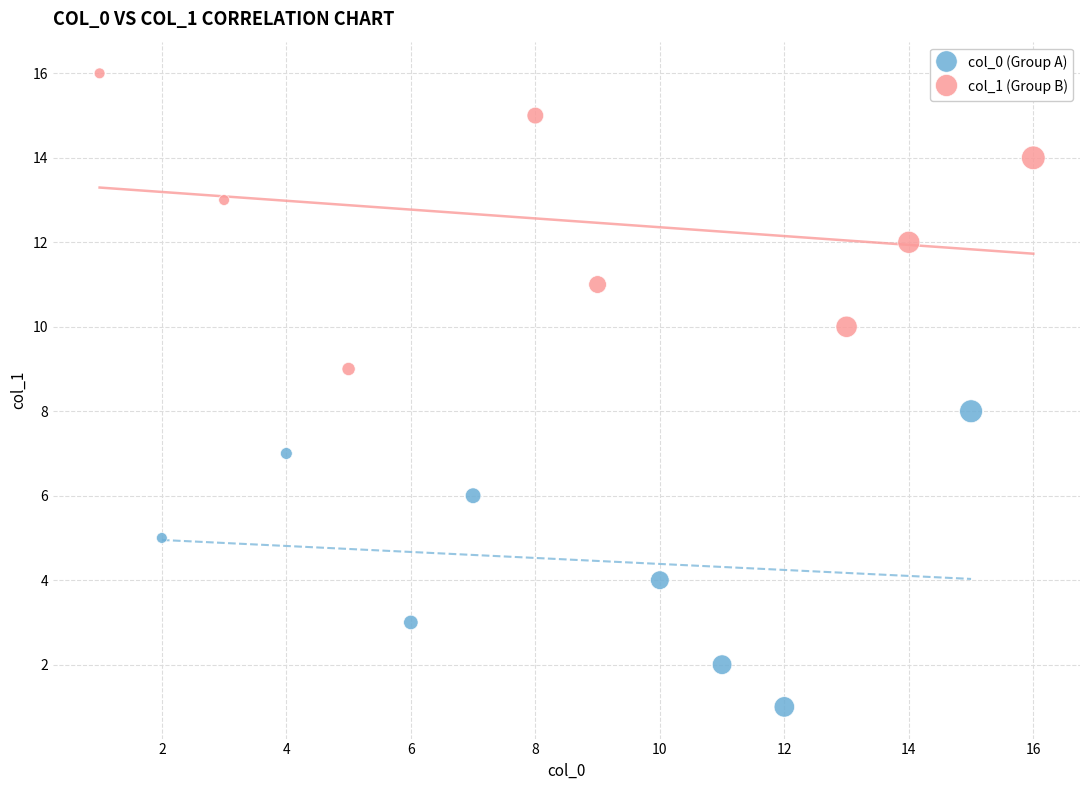

Which series contains the highest Y value?

col_1 (Group B)